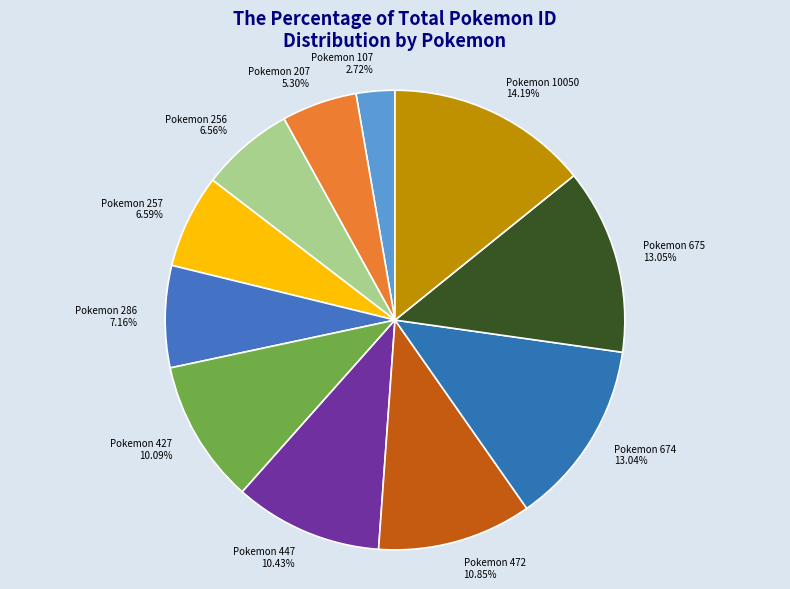

How many segments does this pie chart have?

11